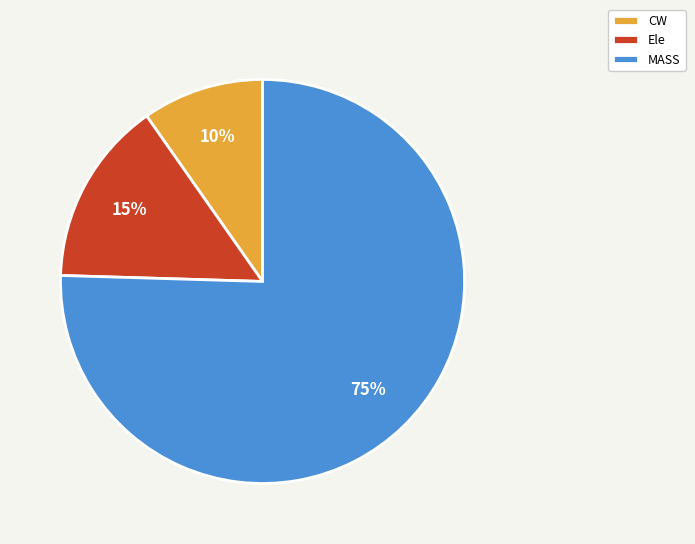

Count the number of slices in the pie.

3